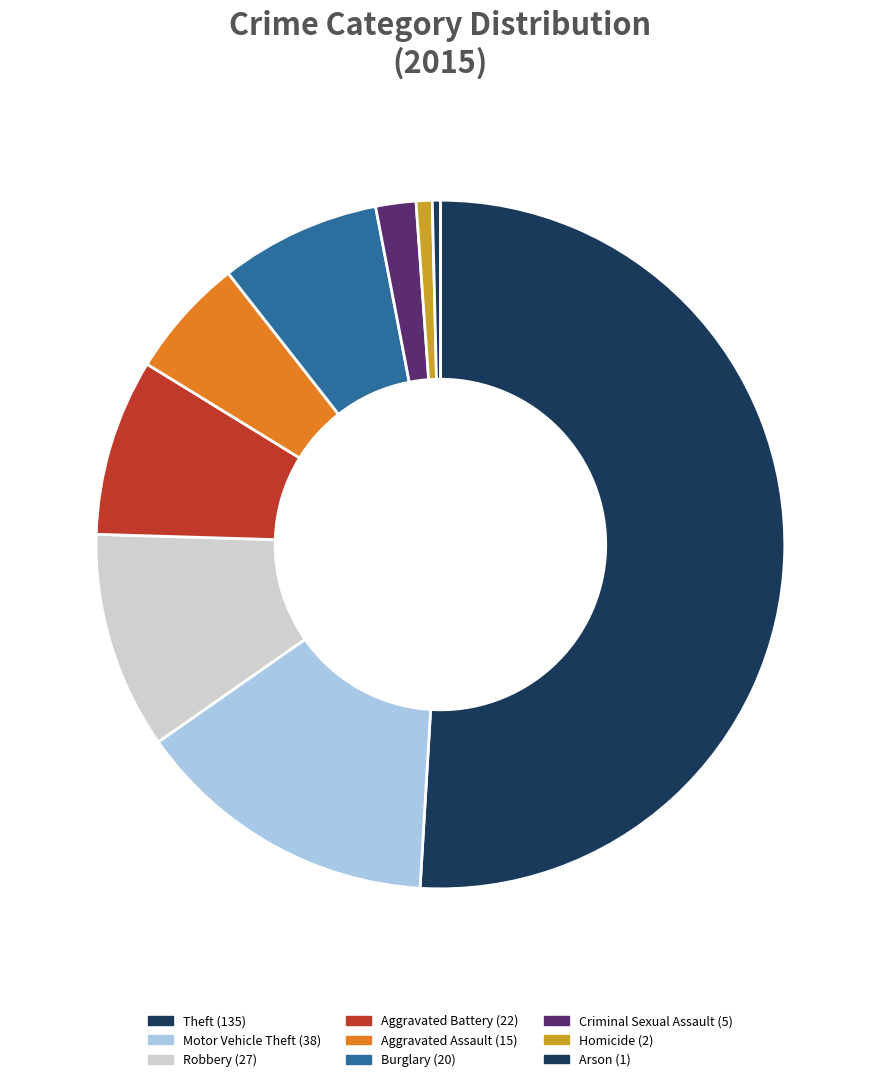

To the nearest percent, what is the difference between the largest and smallest slice percentages?

51%